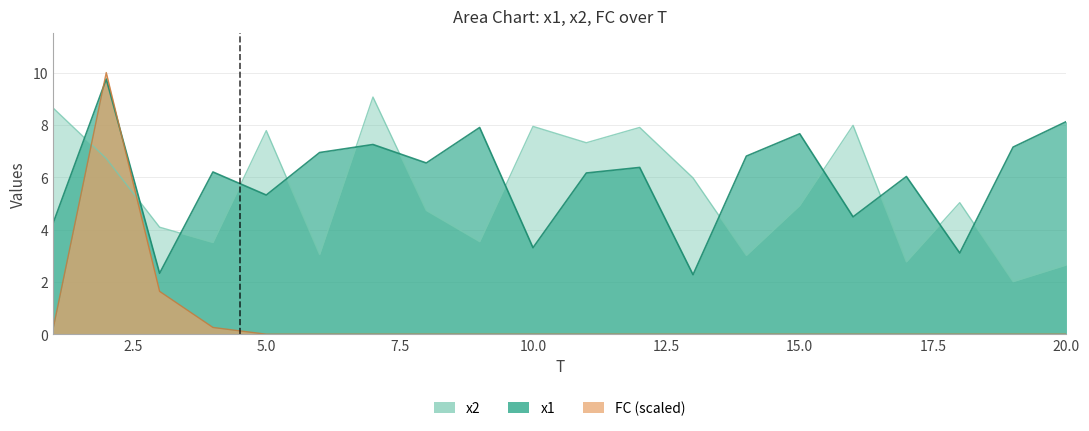

How many positive values does the FC series have?

4